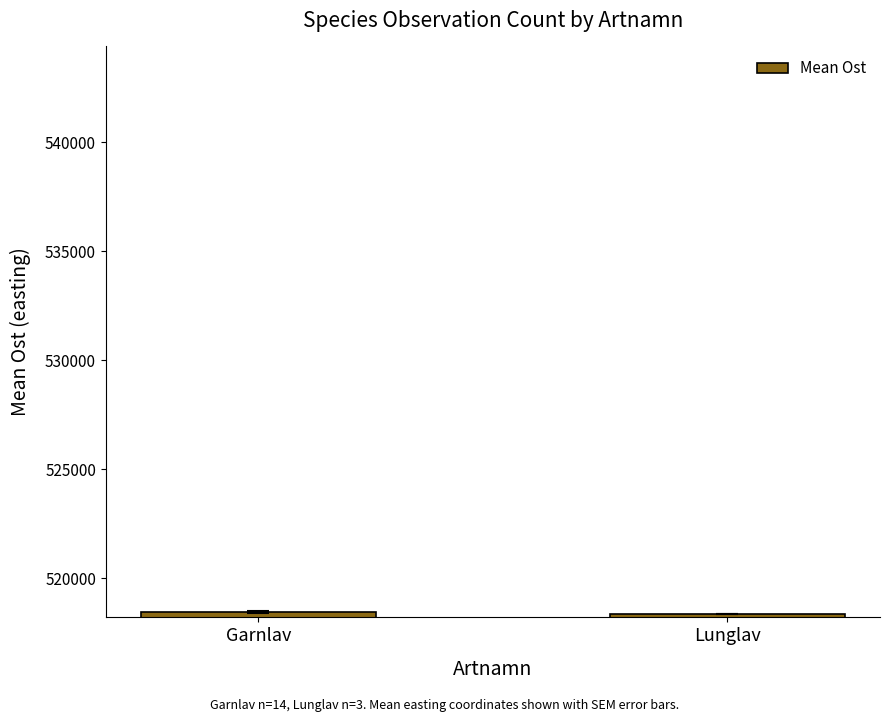

What is the label of the 1st bar from the right?

Lunglav